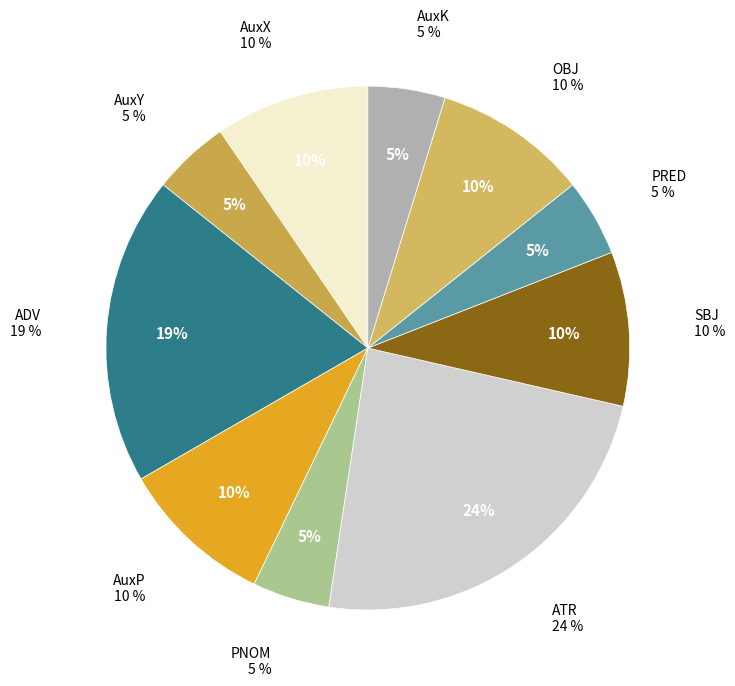

To the nearest percent, what portion does ADV represent?

19%